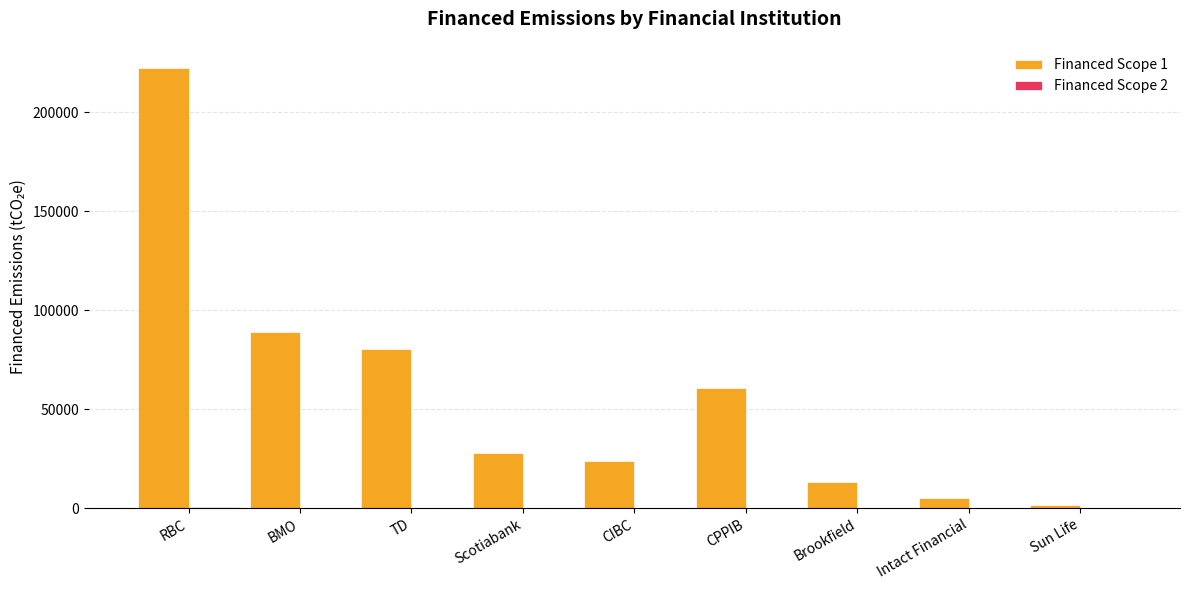

What is the maximum value shown in the chart?

222500.6